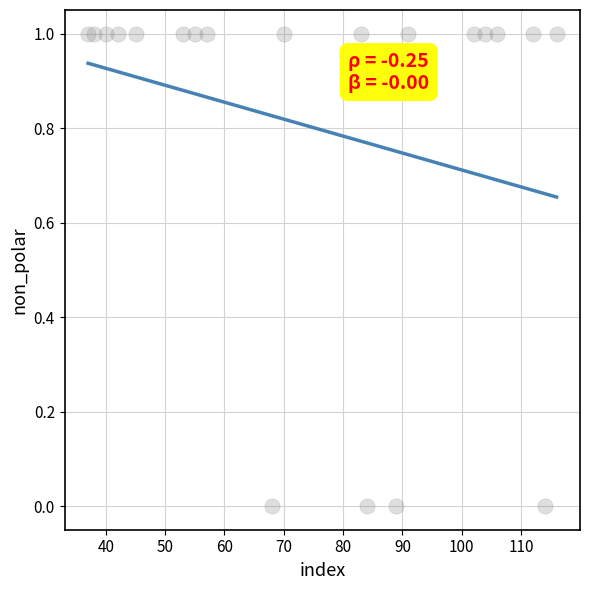

What is the range of X values (max minus min)?

79